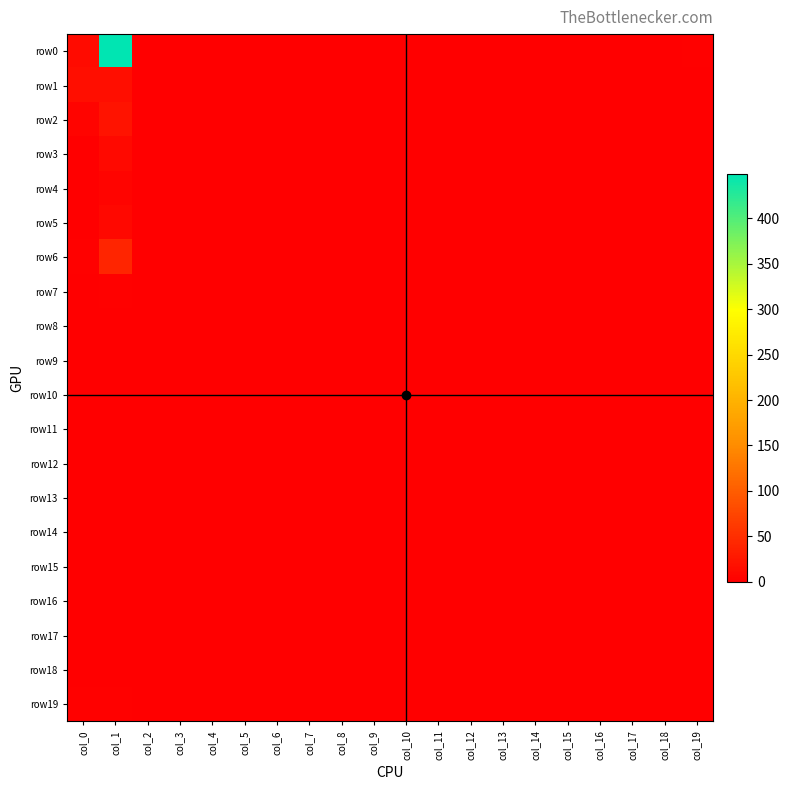

Which series has the largest range (max minus min)?

row0